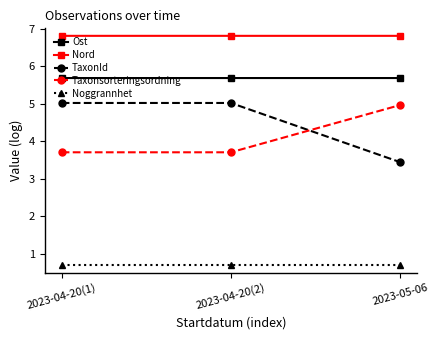

At 2023-04-20(2), list the series in order from smallest to largest.

Noggrannhet, Taxonsorteringsordning, TaxonId, Ost, Nord